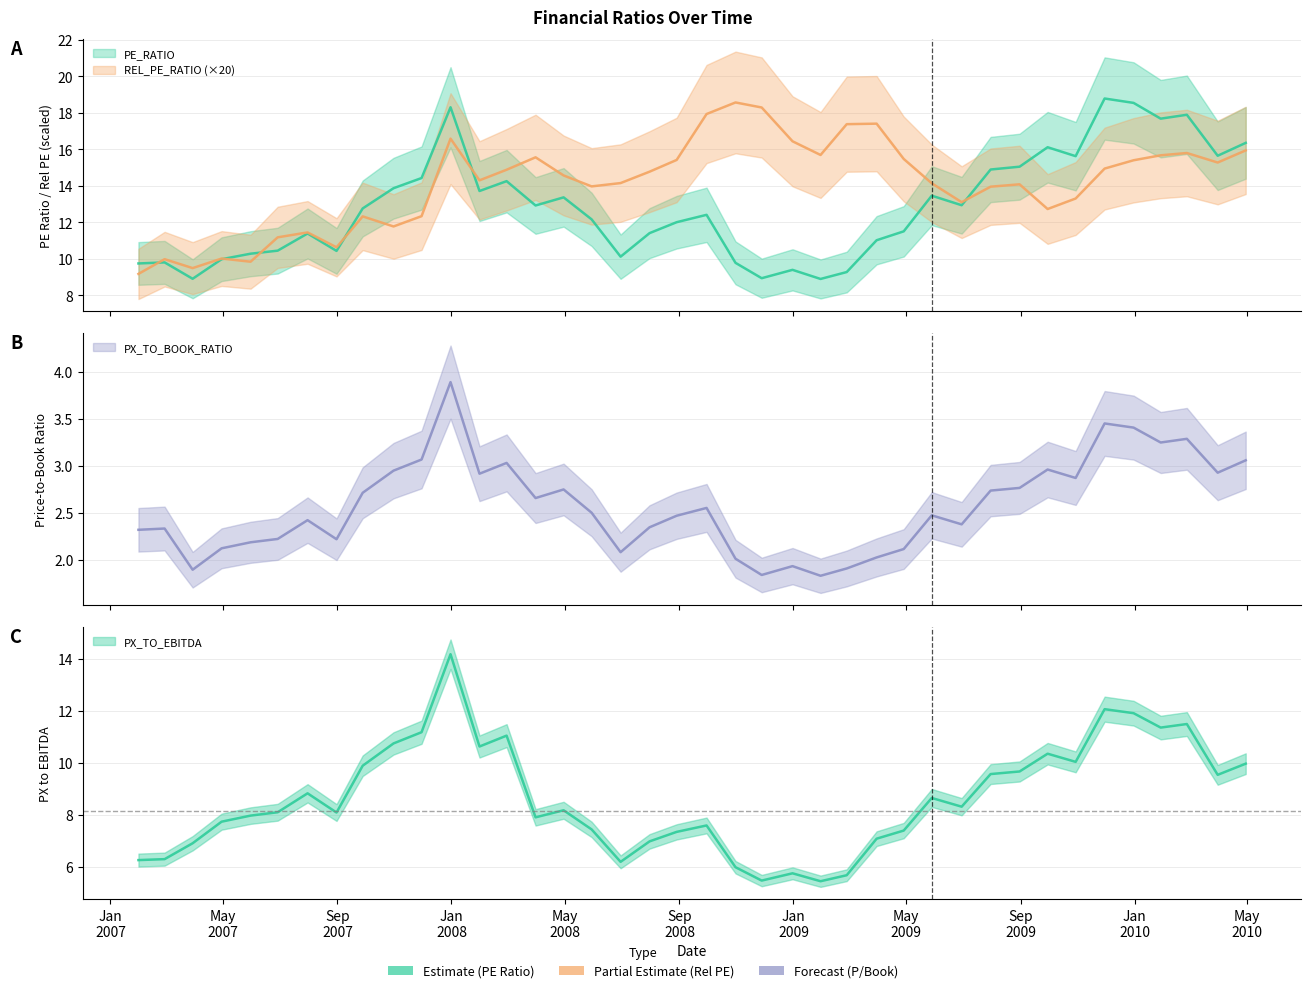

Reading right to left, extract all data points from this chart.

PE_RATIO: 16.4	15.7	17.9	17.7	18.6	18.8	15.6	16.1	15.1	14.9	12.9	13.5	11.5	11.0	9.3	8.9	9.4	8.9	9.8	12.4	12.0	11.4	10.1	12.2	13.4	12.9	14.3	13.7	18.3	14.4	13.9	12.8	10.4	11.4	10.5	10.3	10.0	8.9	9.8	9.8
REL_PE_RATIO: 15.9	15.3	15.8	15.7	15.4	15.0	13.3	12.7	14.1	14.0	13.1	14.1	15.5	17.4	17.4	15.7	16.4	18.3	18.6	17.9	15.4	14.8	14.2	14.0	14.6	15.6	14.9	14.3	16.6	12.3	11.8	12.3	10.6	11.5	11.2	9.8	10.0	9.5	10.0	9.2
PX_TO_BOOK_RATIO: 3.1	2.9	3.3	3.2	3.4	3.4	2.9	3.0	2.8	2.7	2.4	2.5	2.1	2.0	1.9	1.8	1.9	1.8	2.0	2.5	2.5	2.3	2.1	2.5	2.7	2.7	3.0	2.9	3.9	3.1	2.9	2.7	2.2	2.4	2.2	2.2	2.1	1.9	2.3	2.3
PX_TO_EBITDA: 10.0	9.5	11.5	11.3	11.9	12.1	10.0	10.3	9.7	9.6	8.3	8.6	7.4	7.1	5.7	5.4	5.7	5.5	6.0	7.6	7.3	7.0	6.2	7.4	8.2	7.9	11.0	10.6	14.2	11.2	10.7	9.9	8.1	8.8	8.1	8.0	7.7	6.9	6.3	6.2